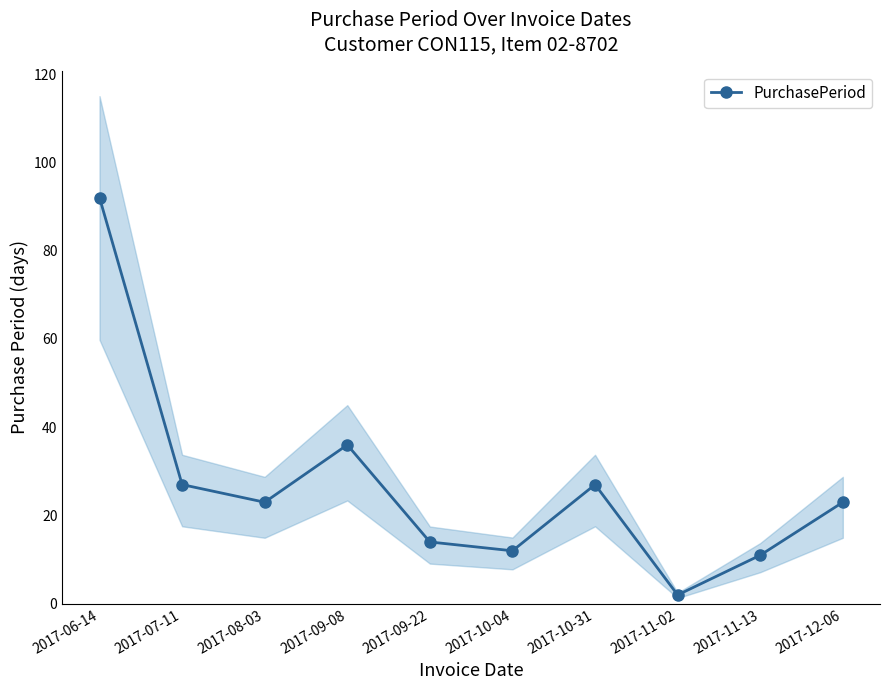

Reading left to right, list all the values displayed in this chart.

2017-06-14=92	2017-07-11=27	2017-08-03=23	2017-09-08=36	2017-09-22=14	2017-10-04=12	2017-10-31=27	2017-11-02=2	2017-11-13=11	2017-12-06=23